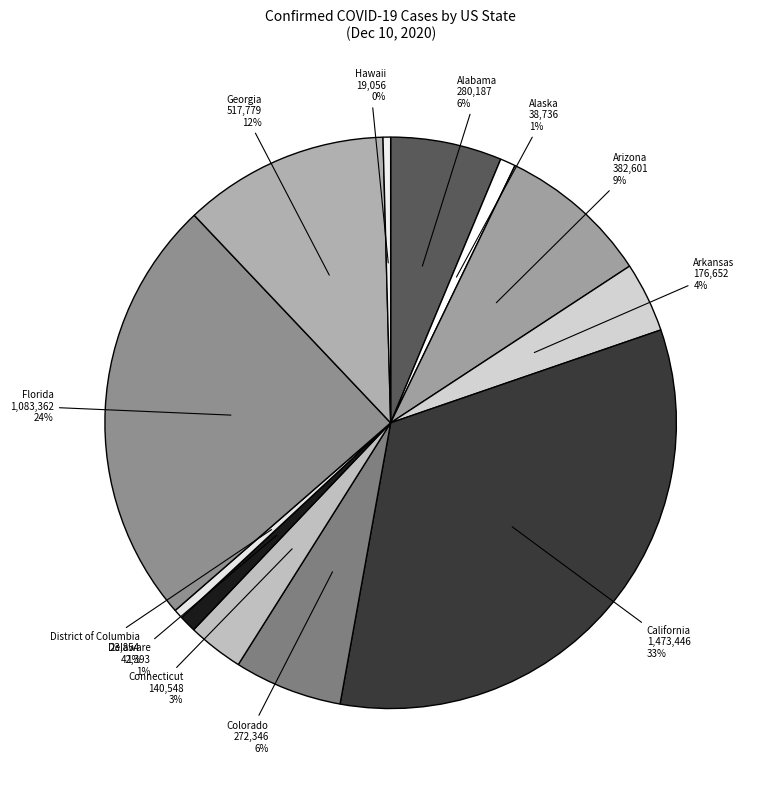

Rank the categories by value from lowest to highest.

Hawaii, District of Columbia, Alaska, Delaware, Connecticut, Arkansas, Colorado, Alabama, Arizona, Georgia, Florida, California